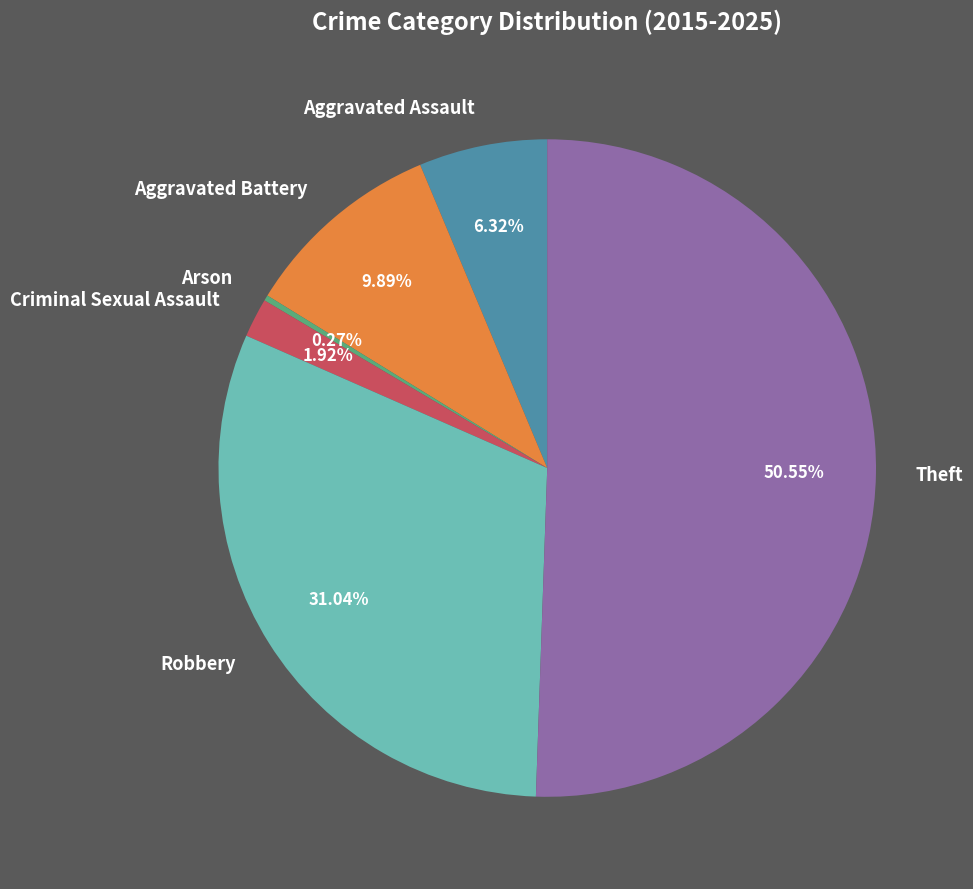

Combined, what portion of the pie is Theft and Criminal Sexual Assault?

52.5%